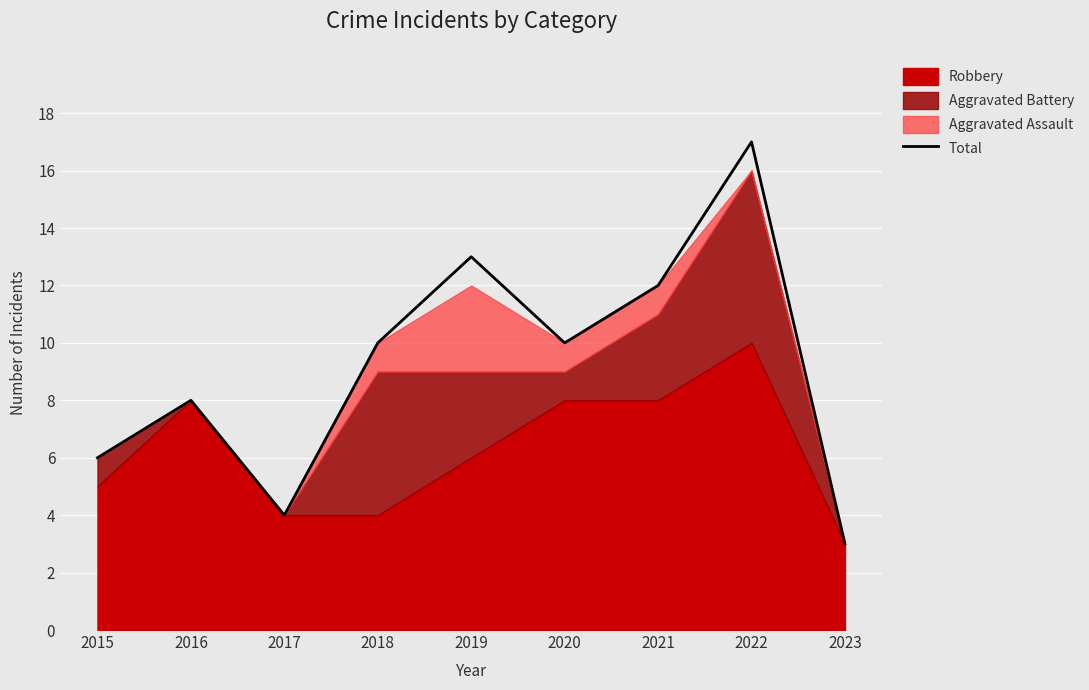

The value at 2021 is 12. True or false?

True